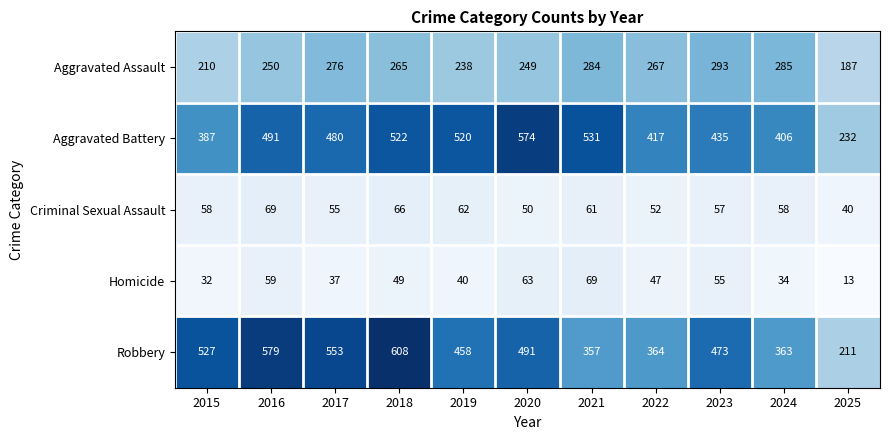

What is the total value across all series at 2020?

1427